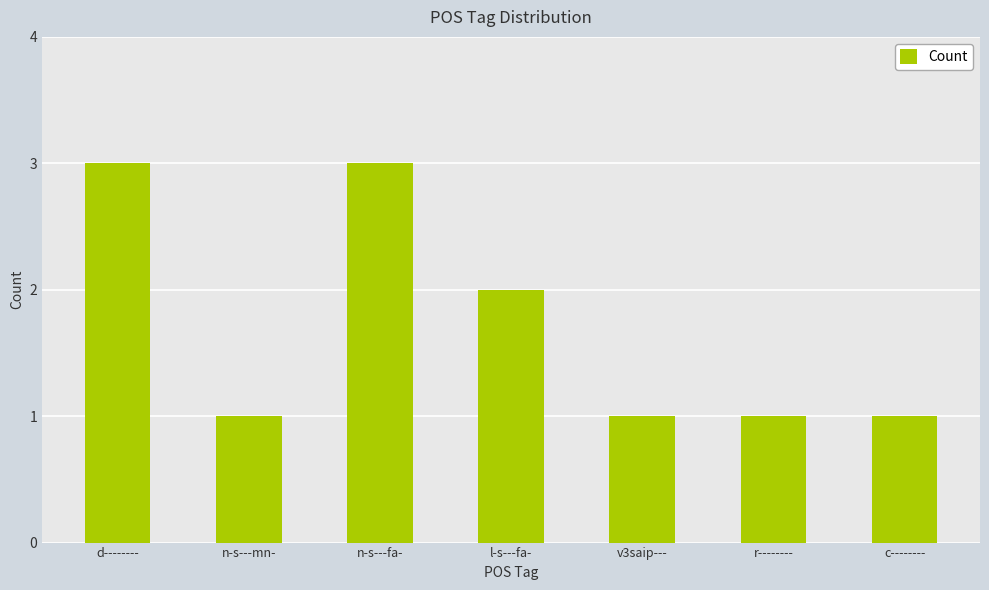

How many bars are there in total?

7